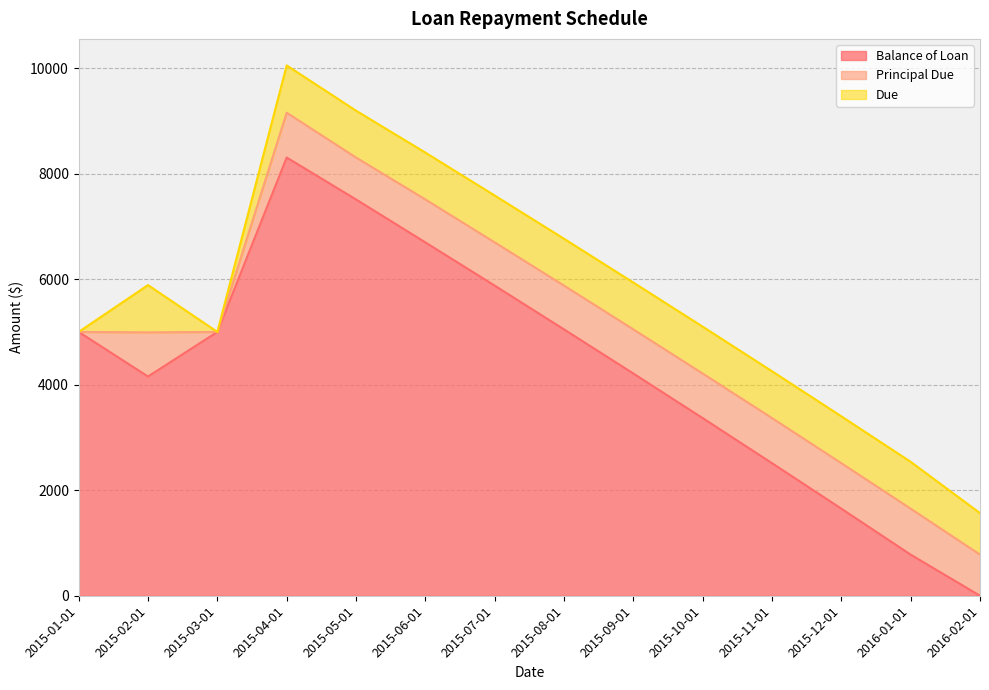

What is the sum of the Due values at 2015-04-01 and 2016-01-01?

1783.9